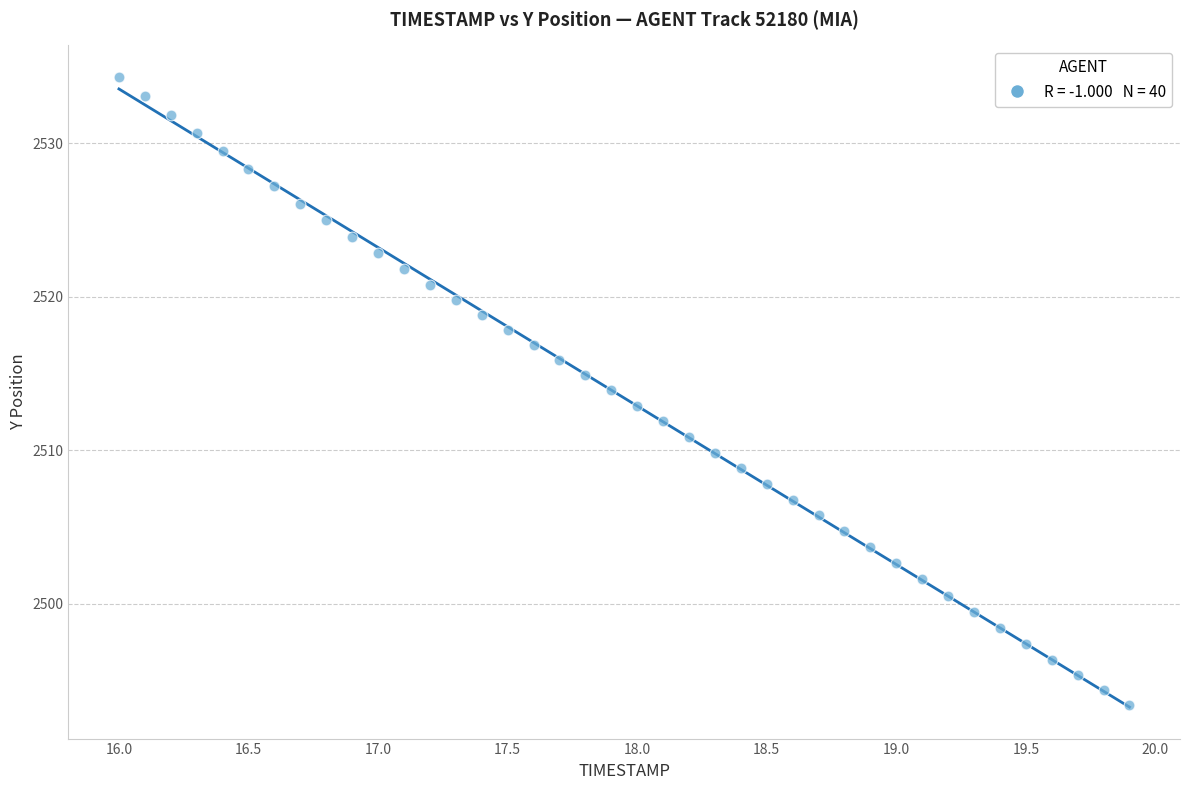

What is the range of X values (max minus min)?

3.9